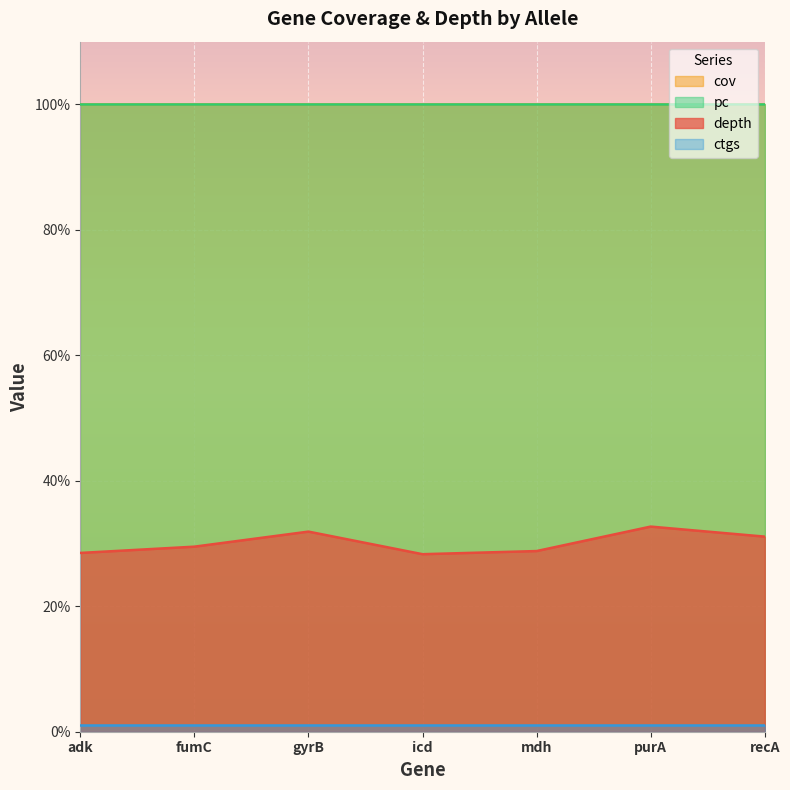

True or false: depth and pc cross at least once.

False